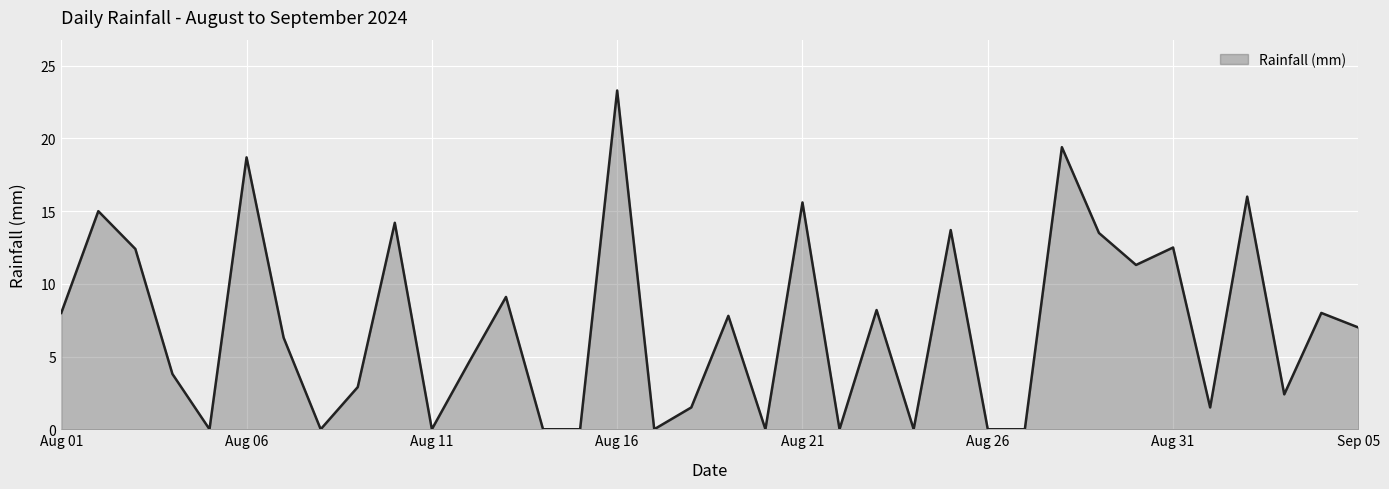

What is the difference between the maximum and minimum values?

23.3